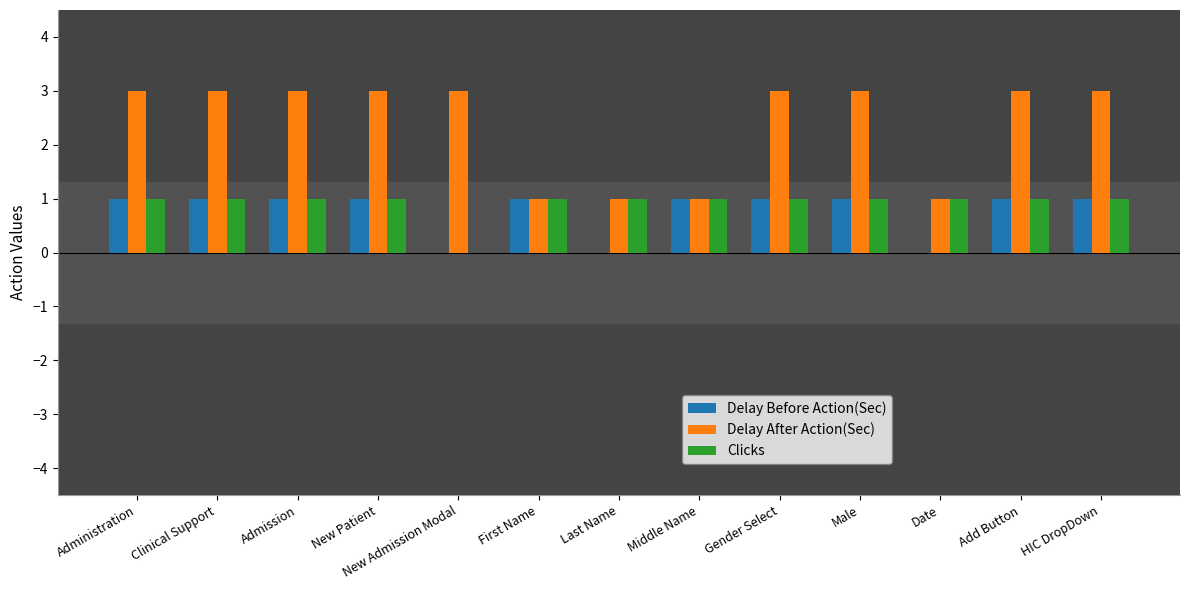

Reading left to right, transcribe all the data shown in this chart.

Delay Before Action(Sec): 1	1	1	1	0	1	0	1	1	1	0	1	1
Delay After Action(Sec): 3	3	3	3	3	1	1	1	3	3	1	3	3
Clicks: 1	1	1	1	0	1	1	1	1	1	1	1	1